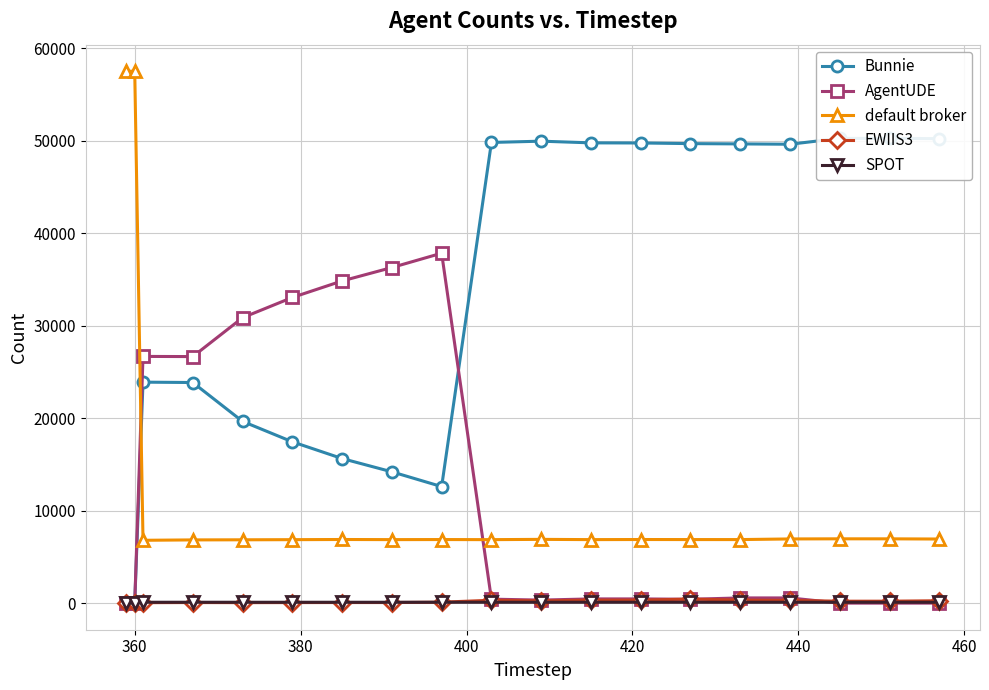

What is the maximum value for AgentUDE?

37834